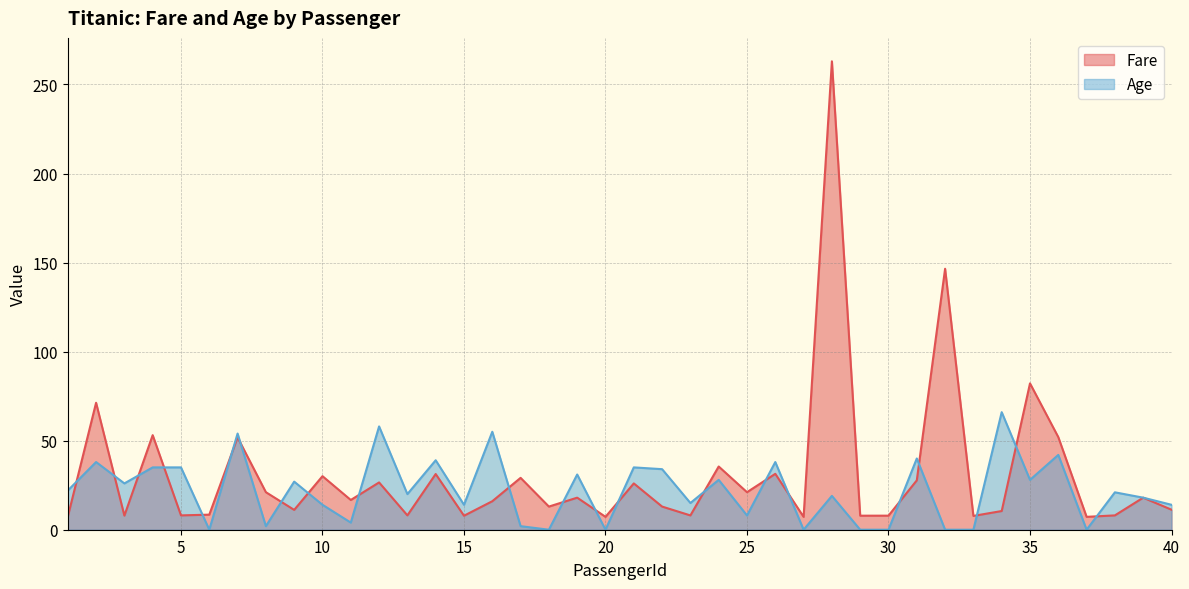

What is the value of the Age point at the 25th from the left?

8.0